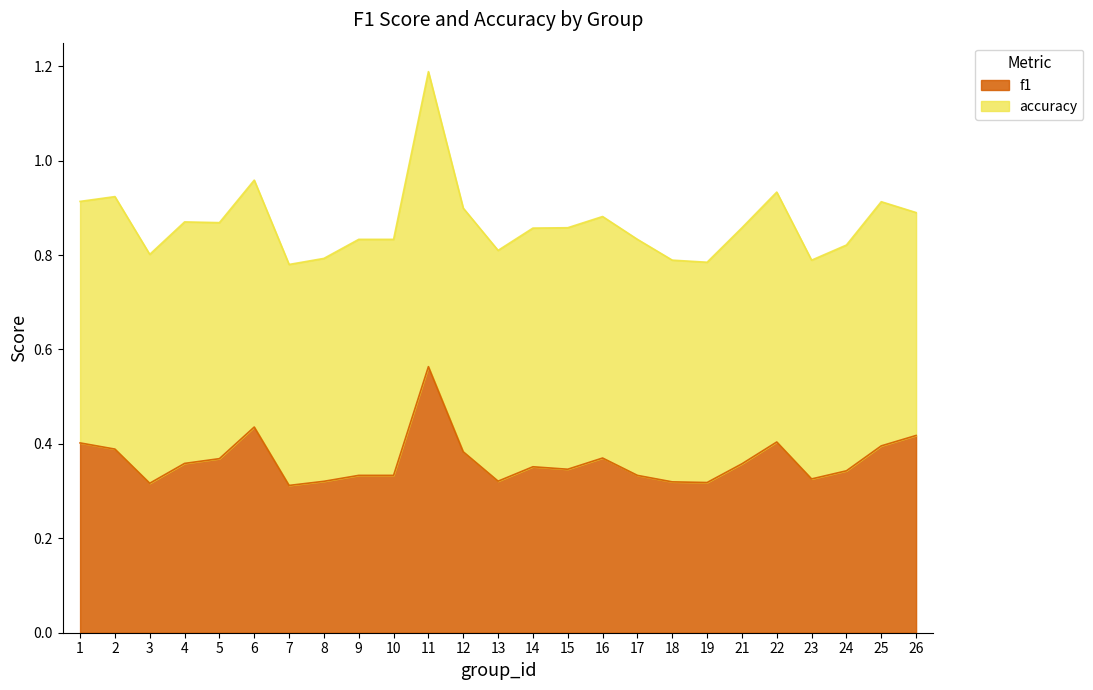

How many categories are shown in the chart?

25